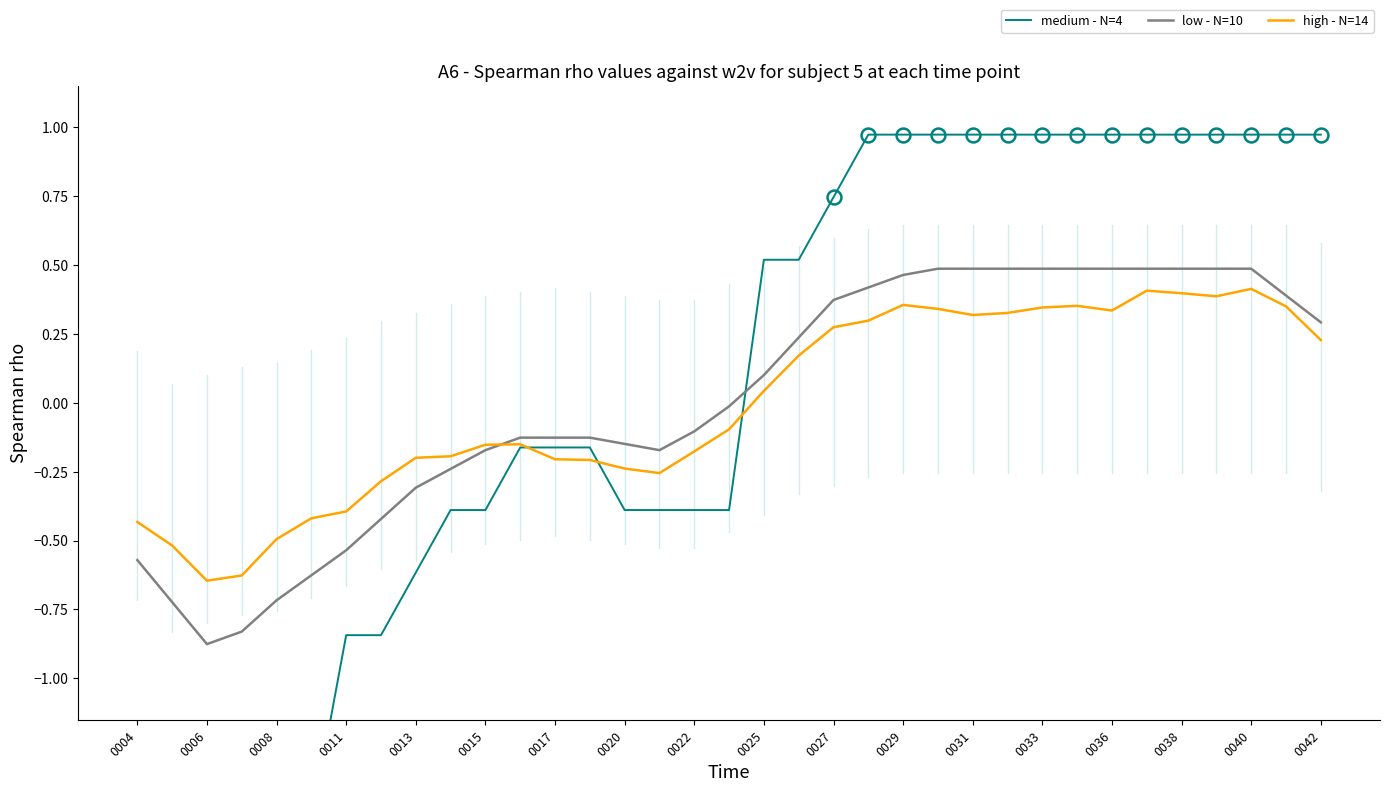

The value of low - N=10 at 0040 is 0.8. True or false?

False